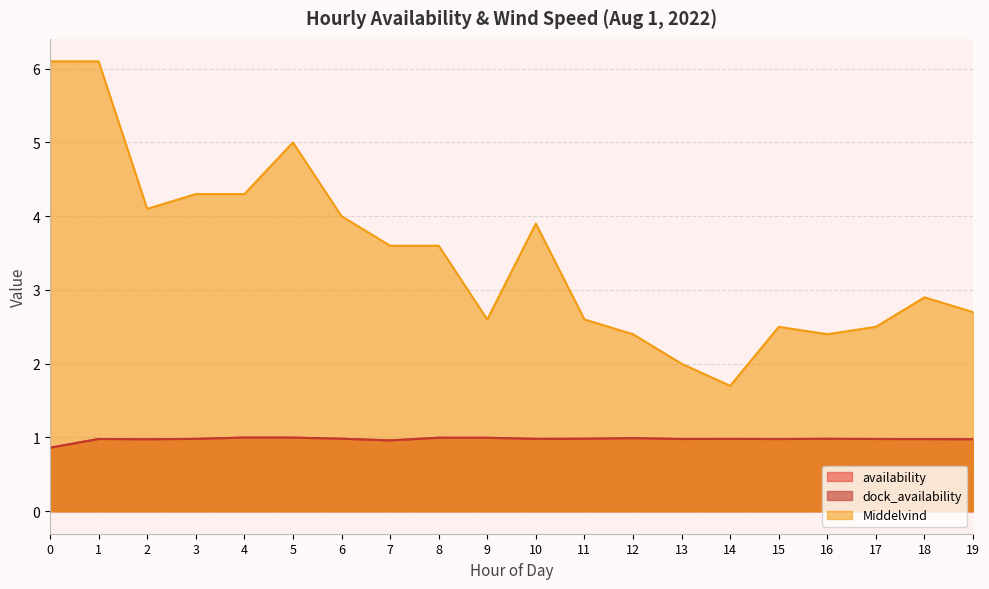

The availability series shows 1.0 at 10. True or false?

True